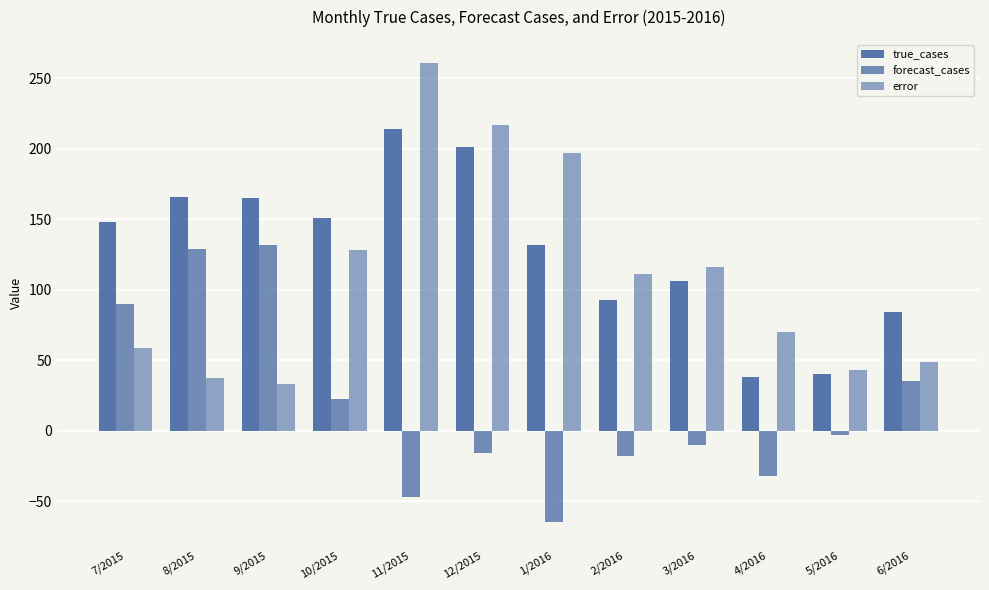

Reading left to right, what are all the values shown in this chart?

true_cases: 7/2015=148.0	8/2015=166.0	9/2015=165.0	10/2015=151.0	11/2015=214.0	12/2015=201.0	1/2016=132.0	2/2016=93.0	3/2016=106.0	4/2016=38.0	5/2016=40.0	6/2016=84.0
forecast_cases: 7/2015=89.7	8/2015=128.8	9/2015=131.7	10/2015=22.6	11/2015=-46.9	12/2015=-15.8	1/2016=-65.1	2/2016=-18.3	3/2016=-10.1	4/2016=-32.1	5/2016=-3.1	6/2016=35.4
error: 7/2015=58.3	8/2015=37.2	9/2015=33.3	10/2015=128.4	11/2015=260.9	12/2015=216.8	1/2016=197.1	2/2016=111.3	3/2016=116.1	4/2016=70.1	5/2016=43.1	6/2016=48.6